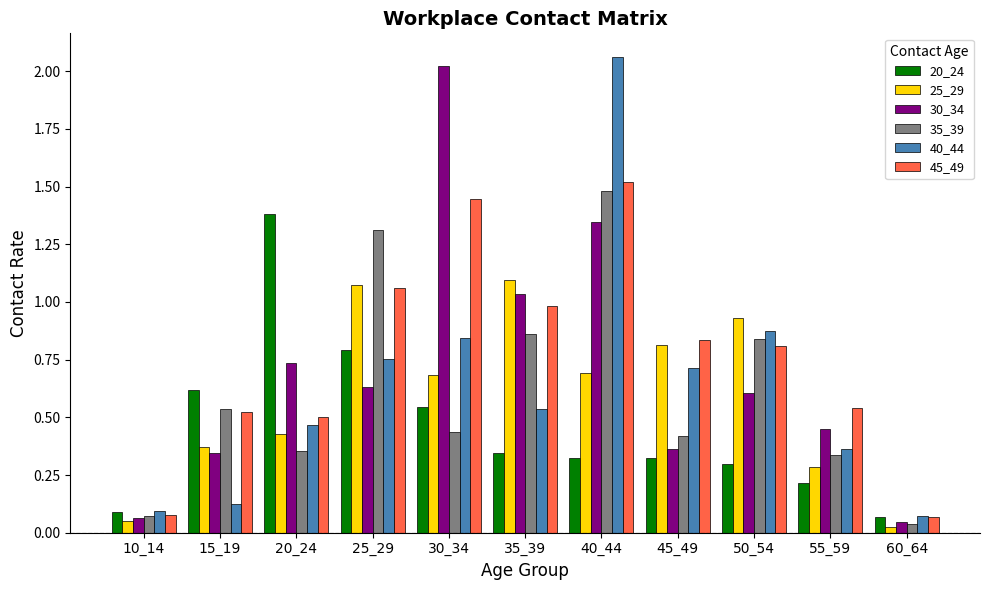

How many bars are there in total?

66